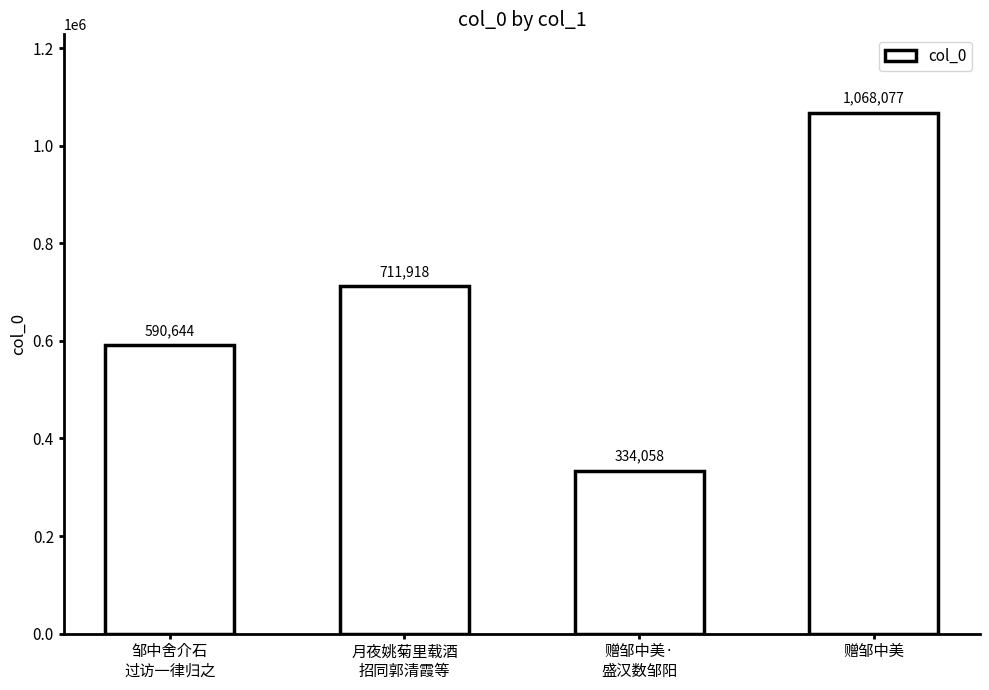

Reading left to right, list all the values displayed in this chart.

邹中舍介石
过访一律归之=590644	月夜姚菊里载酒
招同郭清霞等=711918	赠邹中美·
盛汉数邹阳=334058	赠邹中美=1068077